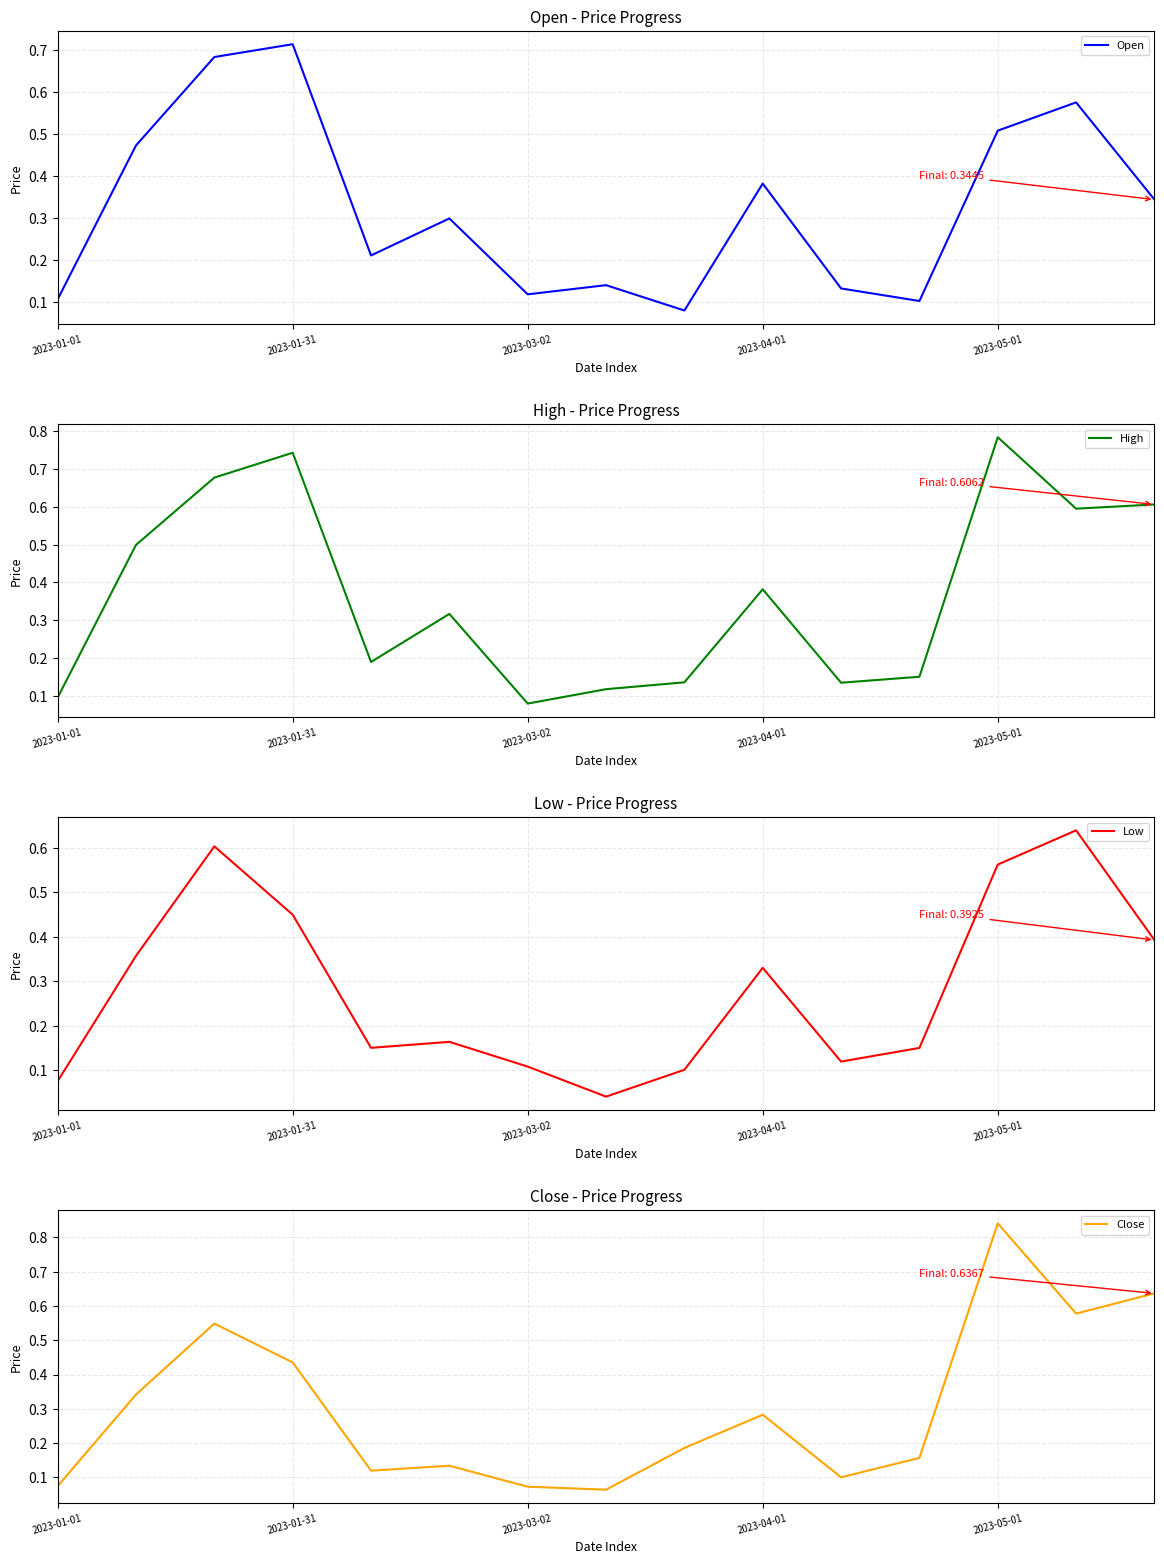

How many lines are shown in the chart?

4